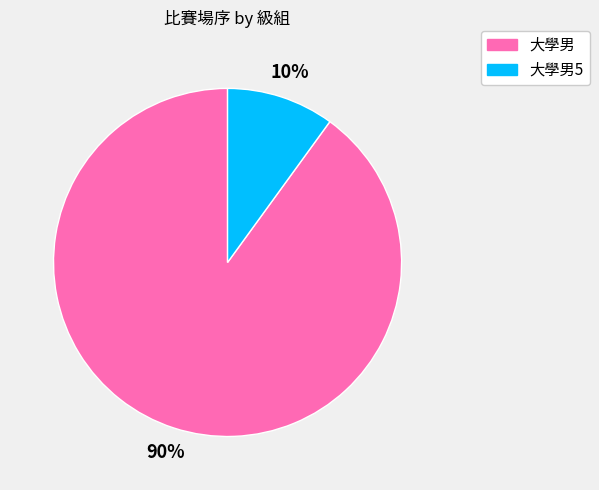

Is there any slice that represents more than half of the pie?

Yes